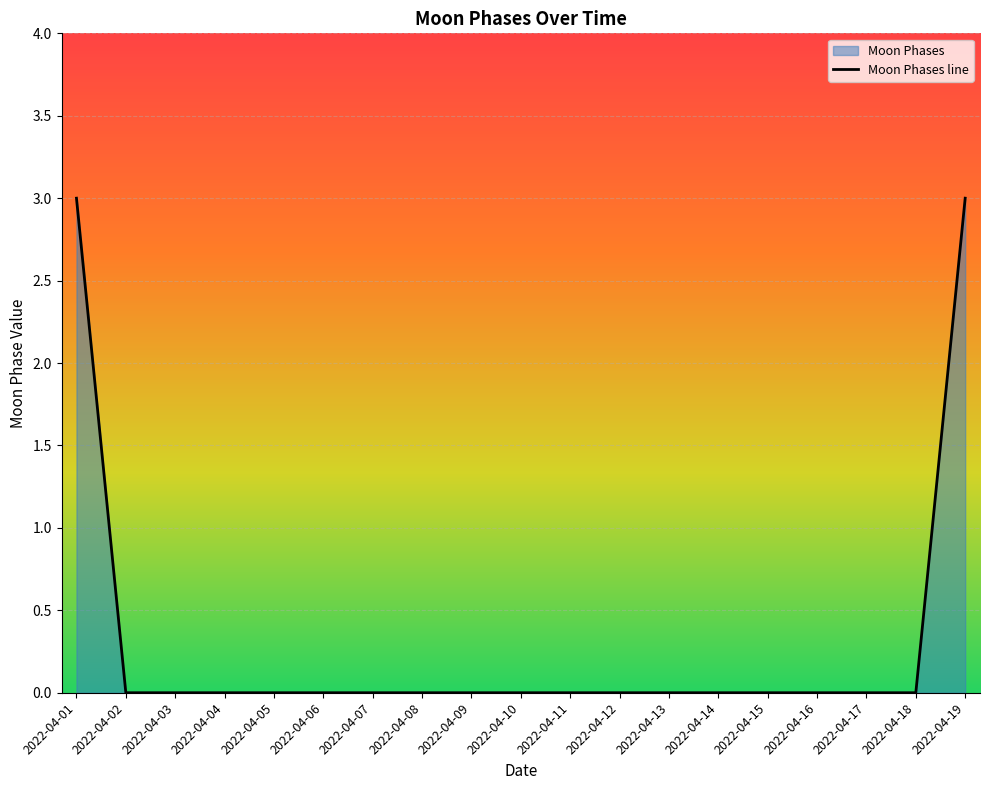

Count the number of data series in this chart.

1